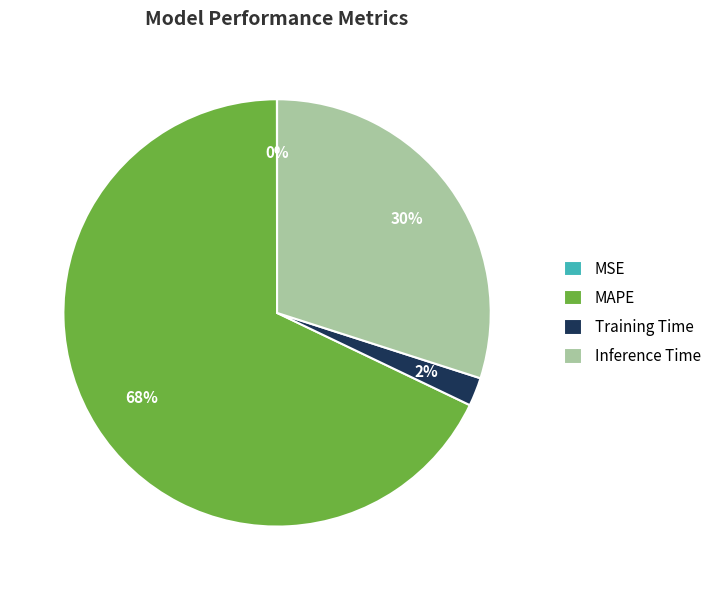

Is it true that MAPE is 68% of the pie?

True